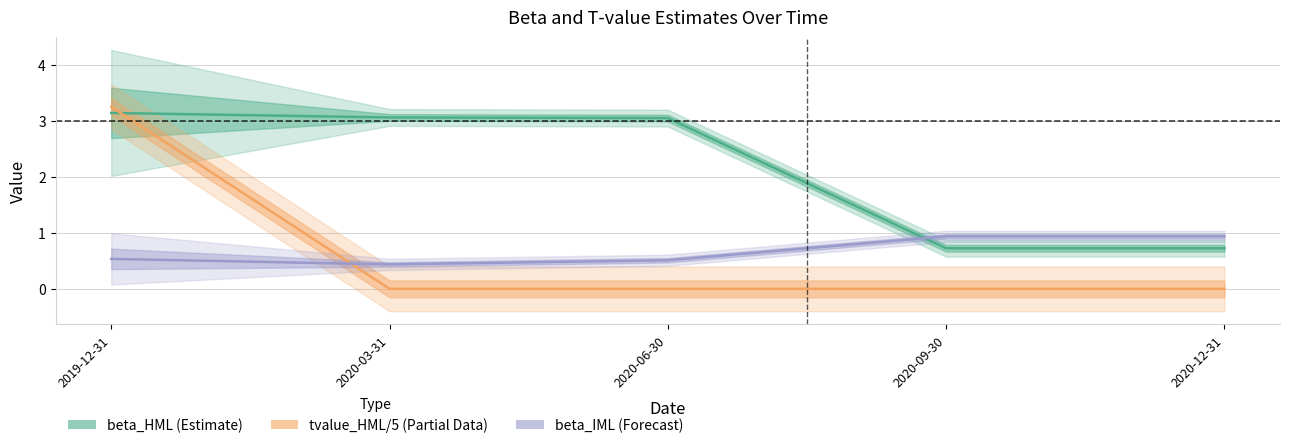

What is the difference between the highest and lowest values at 2020-09-30?

0.9